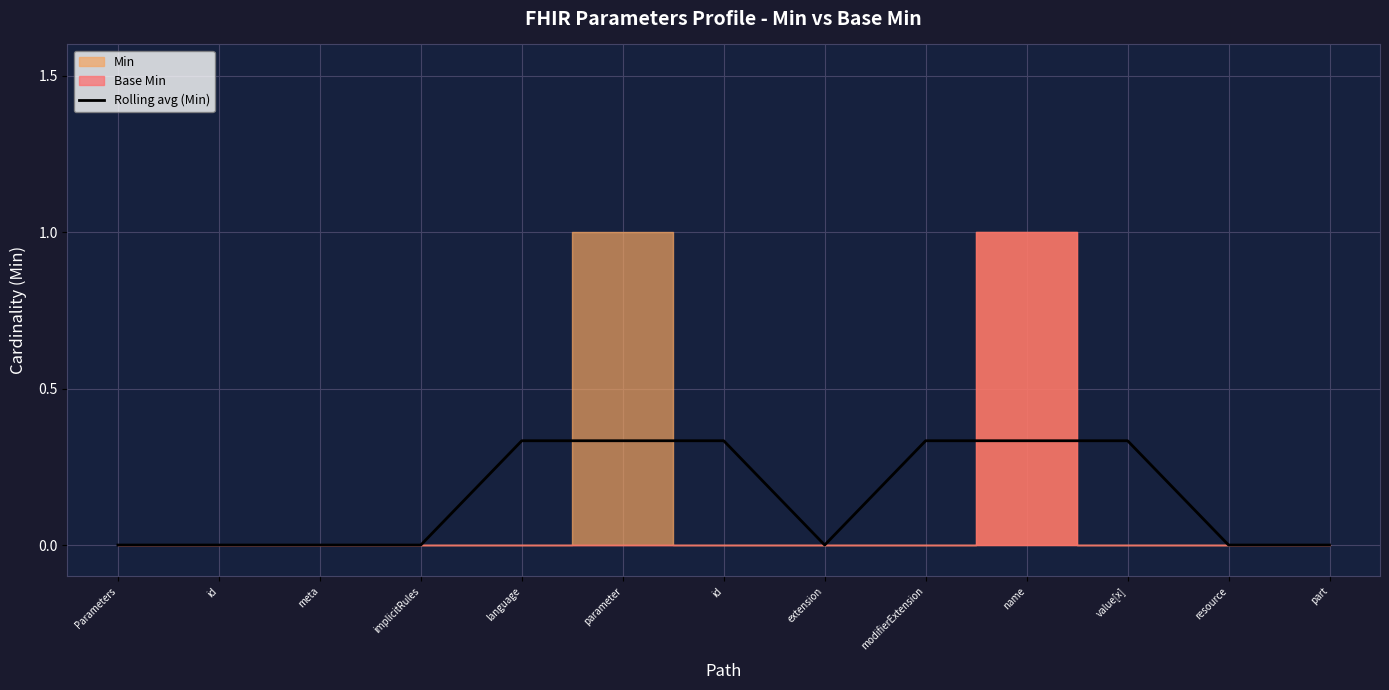

Reading left to right, what are all the values shown in this chart?

Parameters=0.0	id=0.0	meta=0.0	implicitRules=0.0	language=0.3	parameter=0.3	id=0.3	extension=0.0	modifierExtension=0.3	name=0.3	value[x]=0.3	resource=0.0	part=0.0